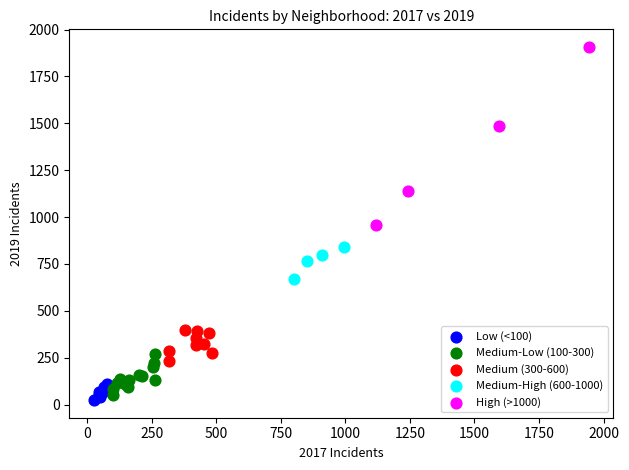

Which series contains the lowest Y value?

Low (<100)